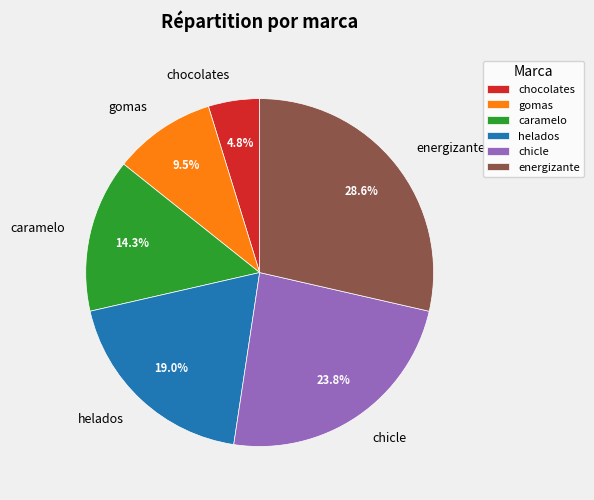

What portion of the pie excludes chocolates?

95.2%